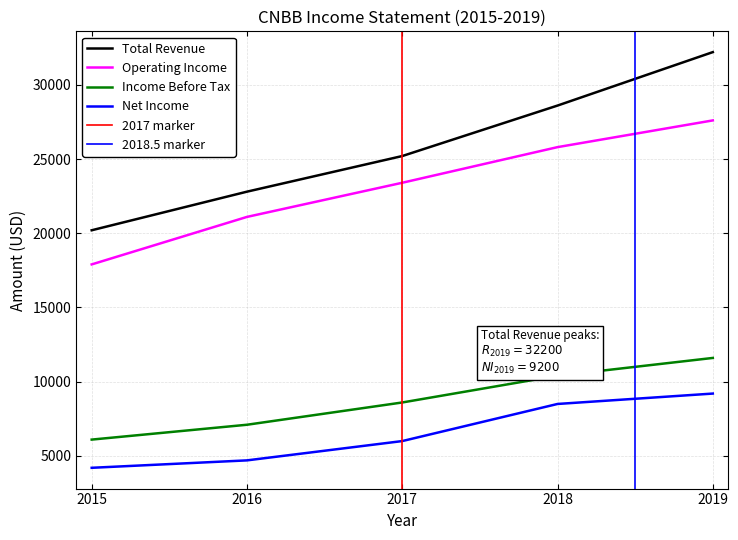

What is the value of the Net Income point at the 4th from the left?

8500